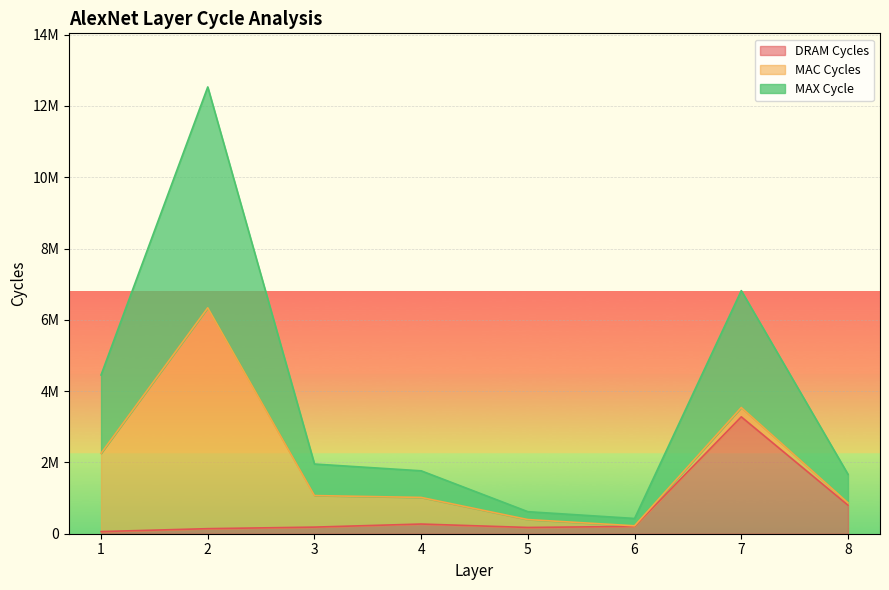

What is the difference between the DRAM Cycles values at 4 and 6?

65800